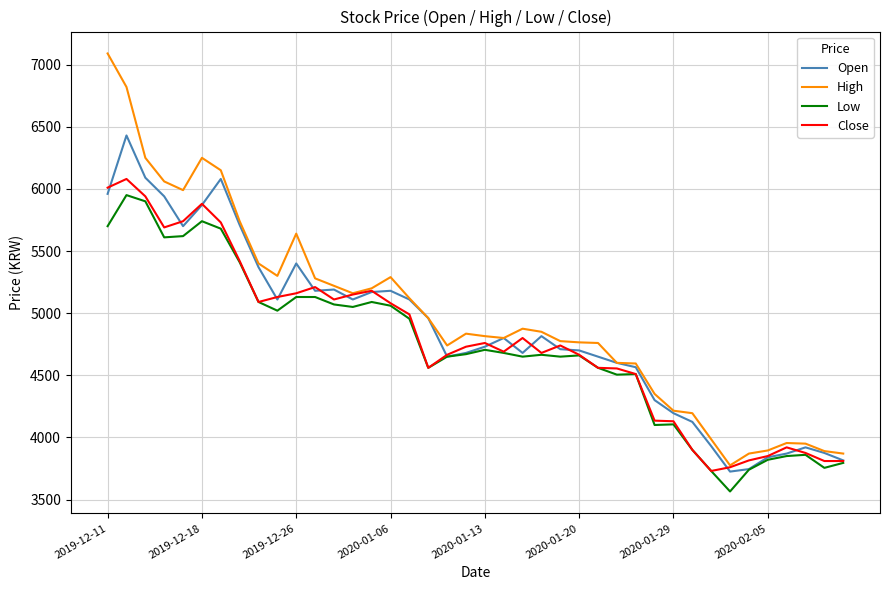

What is the greatest value displayed?

7090